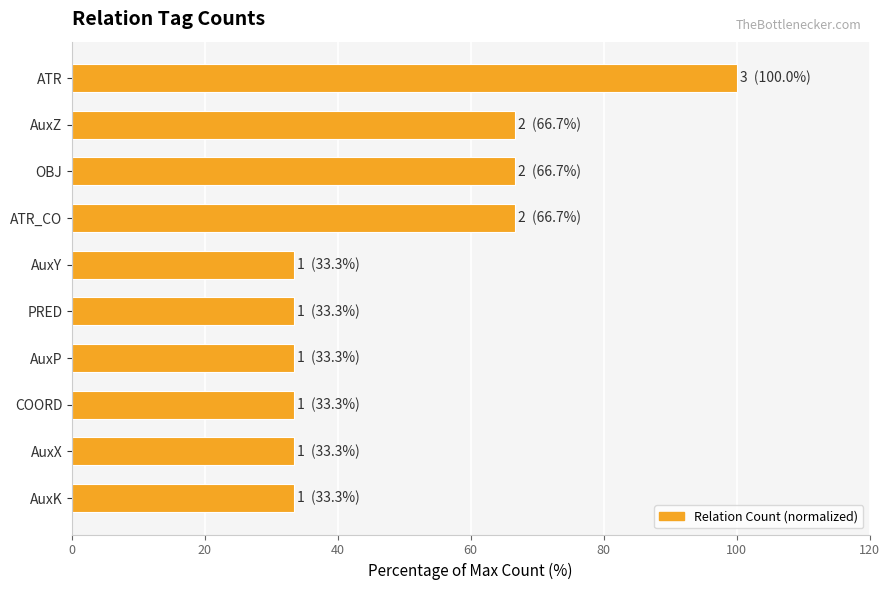

Approximately how many times larger is the value at AuxY compared to OBJ?

0.5